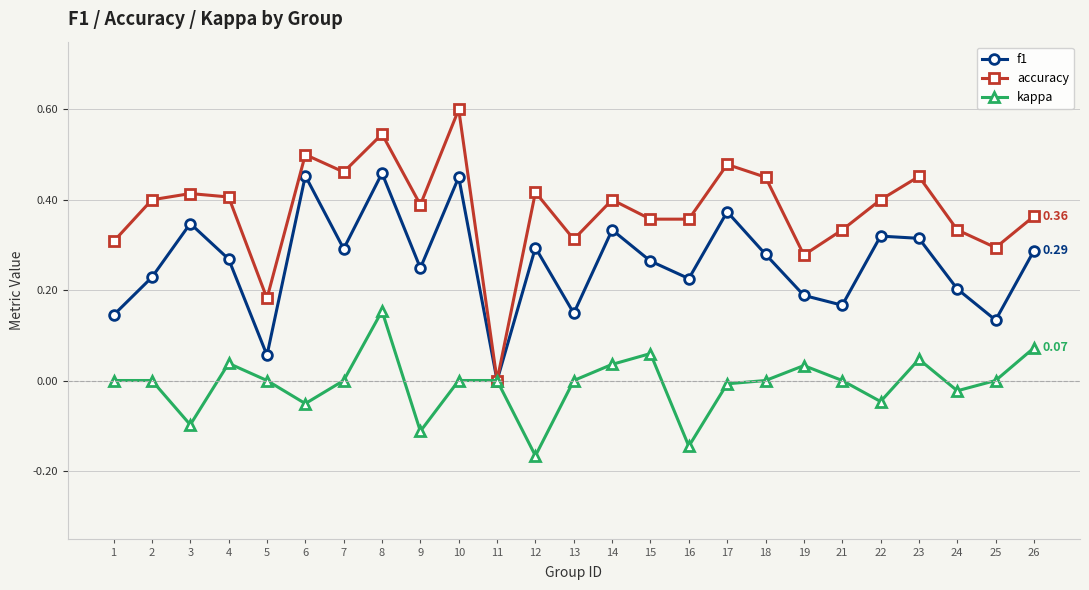

Rank the series by their average value, from highest to lowest.

accuracy, f1, kappa